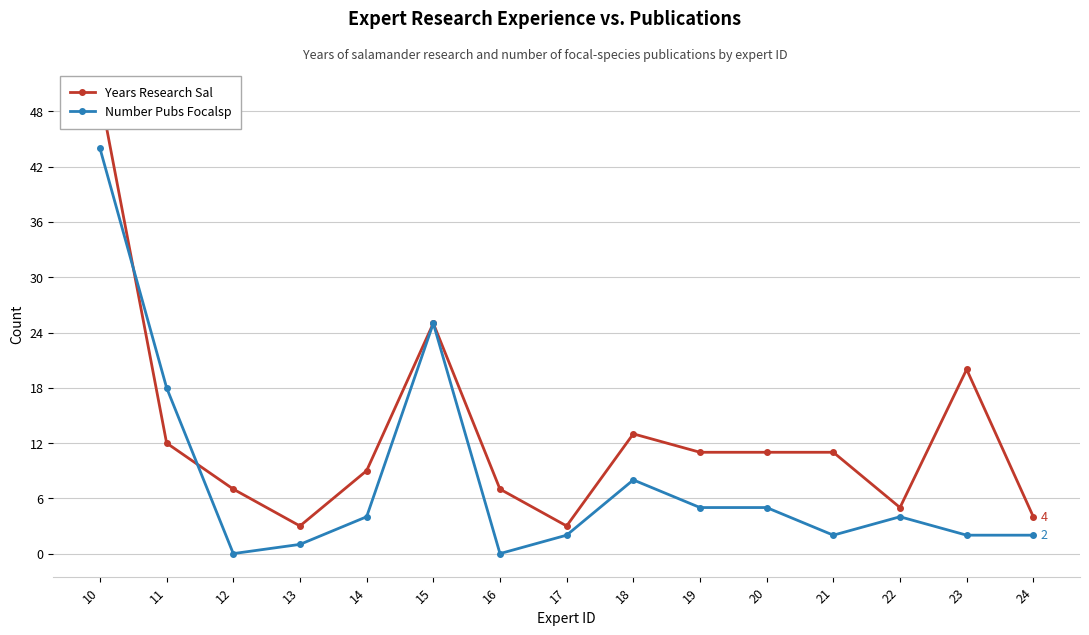

How many intersections are there between Years Research Sal and Number Pubs Focalsp?

2